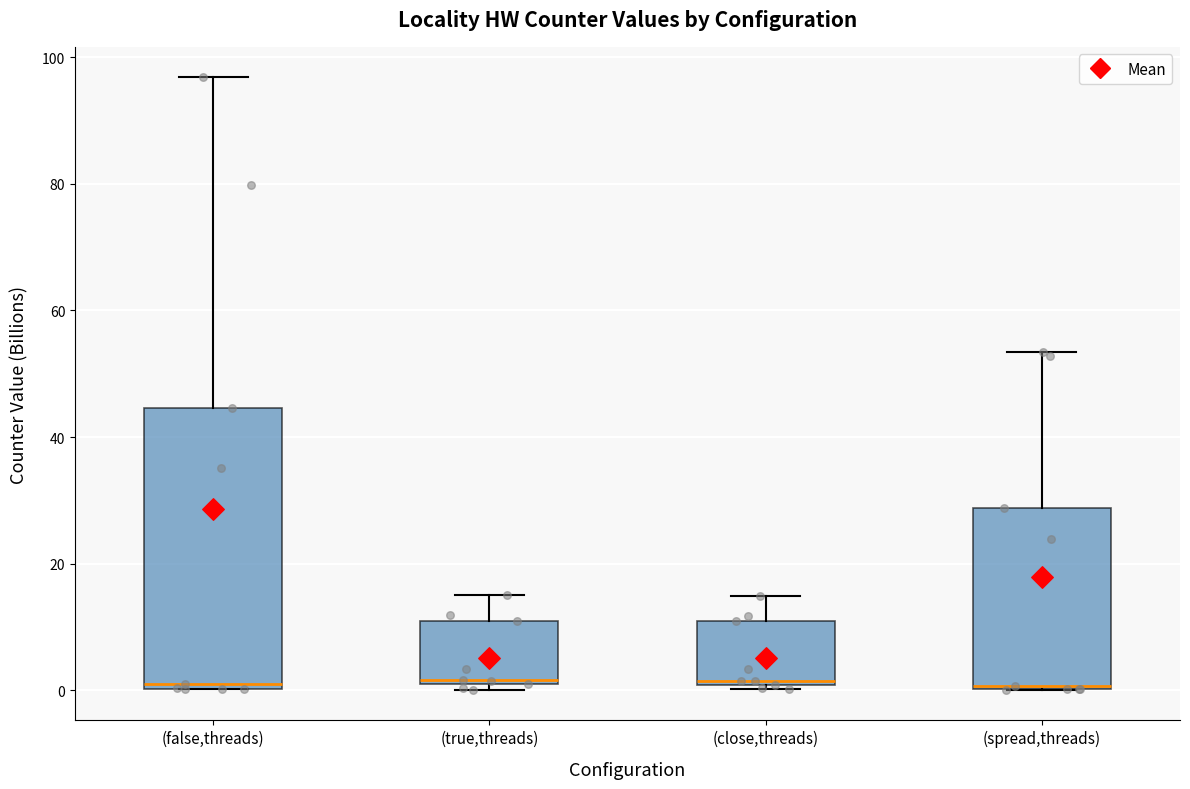

Which box is the tallest, from its lower edge to its upper edge?

(false,threads)